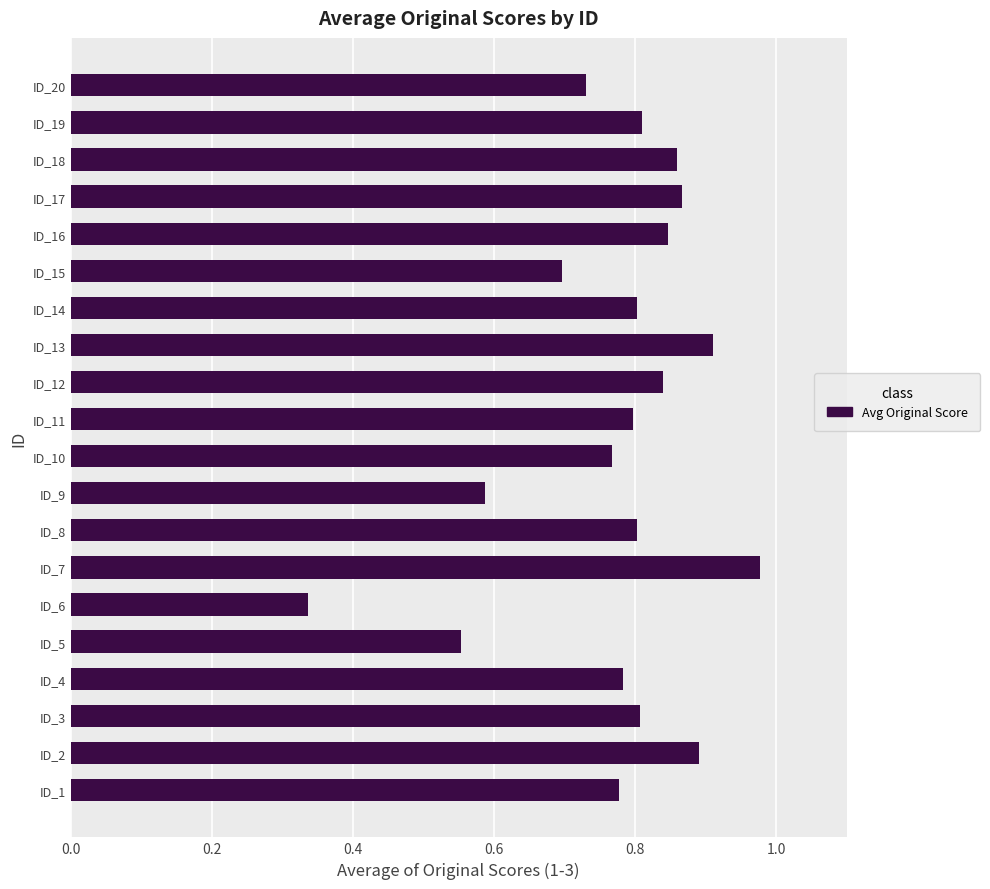

At which label is the value closest to 0?

ID_6